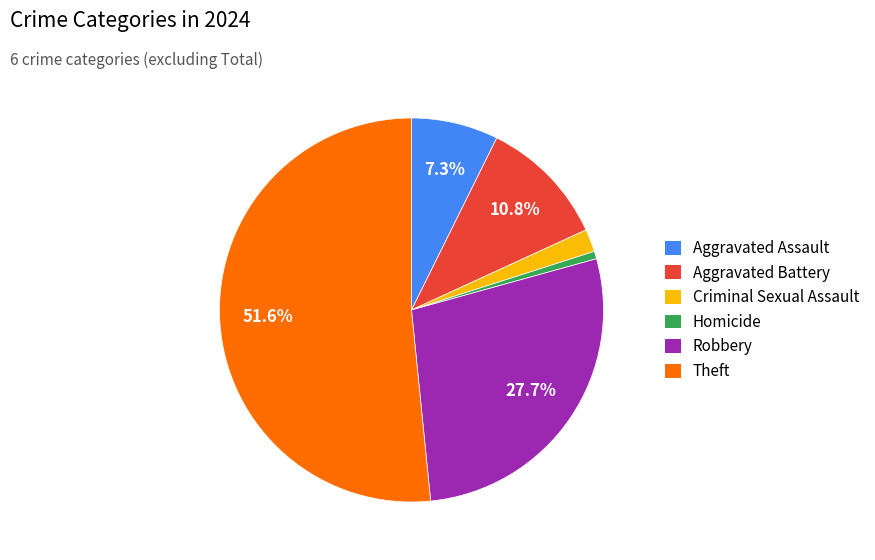

Which slice is the largest?

Theft